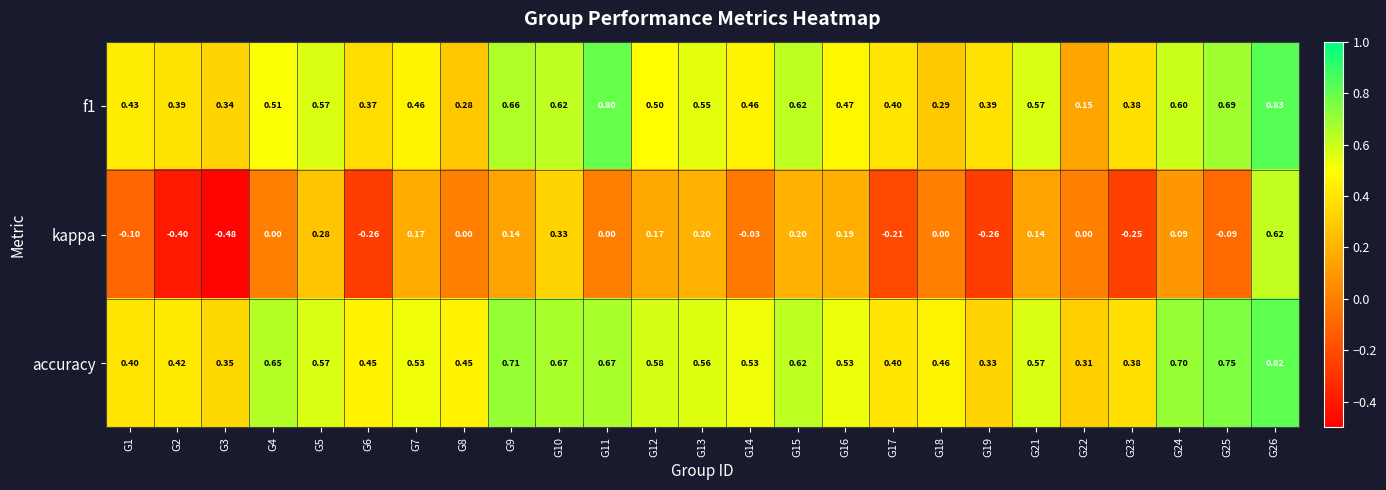

Is the value of f1 at G11 greater than the value of kappa at G26?

Yes